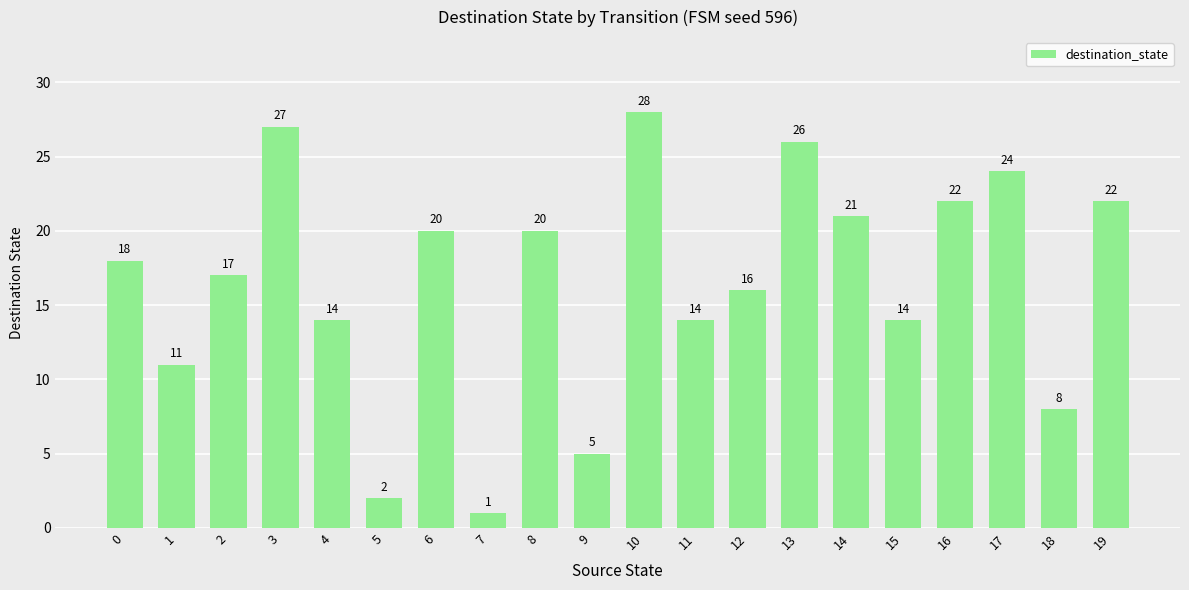

Reading right to left, transcribe all the data shown in this chart.

19=22	18=8	17=24	16=22	15=14	14=21	13=26	12=16	11=14	10=28	9=5	8=20	7=1	6=20	5=2	4=14	3=27	2=17	1=11	0=18